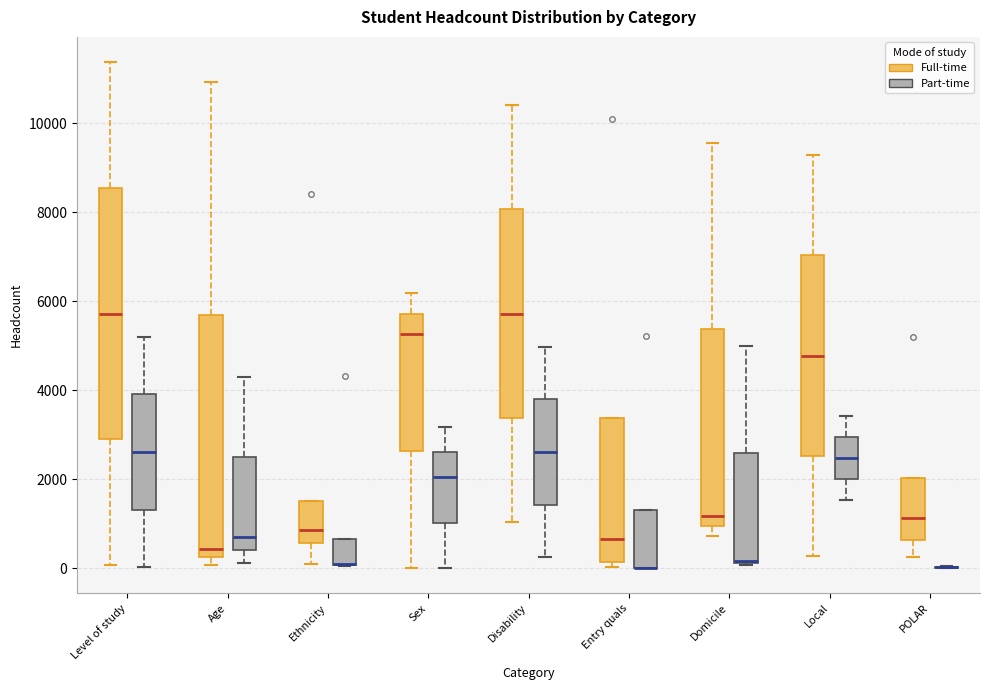

Reading left to right, read every box against the y-axis: the position of its median line, the range the box covers, and the ends of its whiskers. The values are not printed on the chart, so give them approximately, as read against the axis.

Level of study (Full-time): median 5800, box 2800 to 8600, whiskers 0 to 11400
Level of study (Part-time): median 2600, box 1400 to 4000, whiskers 0 to 5200
Age (Full-time): median 400, box 200 to 5600, whiskers 0 to 11000
Age (Part-time): median 600, box 400 to 2400, whiskers 200 to 4200
Ethnicity (Full-time): median 800, box 600 to 1600, whiskers 200 to 1600
Ethnicity (Part-time): median 200 (drawn on the box's lower edge), box 0 to 600, whiskers 0 to 600
Sex (Full-time): median 5200, box 2600 to 5800, whiskers 0 to 6200
Sex (Part-time): median 2000, box 1000 to 2600, whiskers 0 to 3200
Disability (Full-time): median 5800, box 3400 to 8000, whiskers 1000 to 10400
Disability (Part-time): median 2600, box 1400 to 3800, whiskers 200 to 5000
Entry quals (Full-time): median 600, box 200 to 3400, whiskers 0 to 3400
Entry quals (Part-time): median 0 (drawn on the box's lower edge), box 0 to 1400, whiskers 0 to 1400
Domicile (Full-time): median 1200, box 1000 to 5400, whiskers 800 to 9600
Domicile (Part-time): median 200 (drawn on the box's lower edge), box 200 to 2600, whiskers 0 to 5000
Local (Full-time): median 4800, box 2600 to 7000, whiskers 200 to 9200
Local (Part-time): median 2400, box 2000 to 3000, whiskers 1600 to 3400
POLAR (Full-time): median 1200, box 600 to 2000, whiskers 200 to 2000
POLAR (Part-time): box collapsed to a line at 0, whiskers 0 to 0